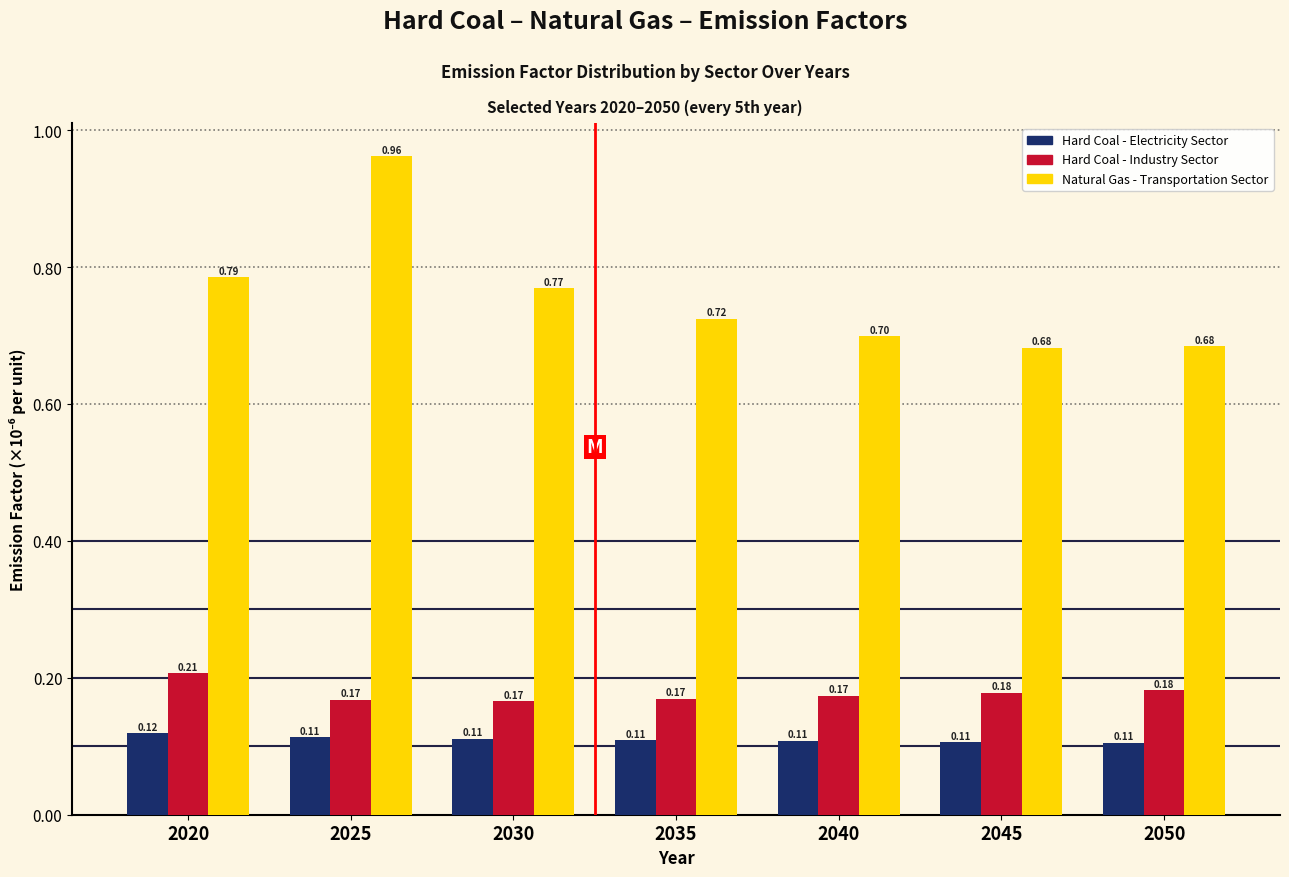

Which series changed the most between 2025 and 2045?

Natural Gas - Transportation Sector